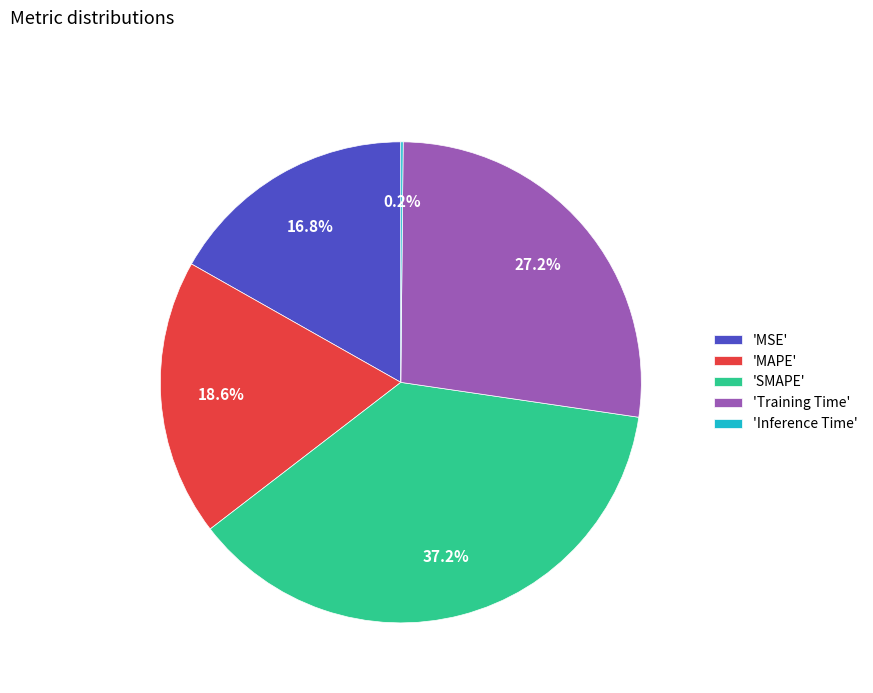

Is there a majority slice in this chart?

No